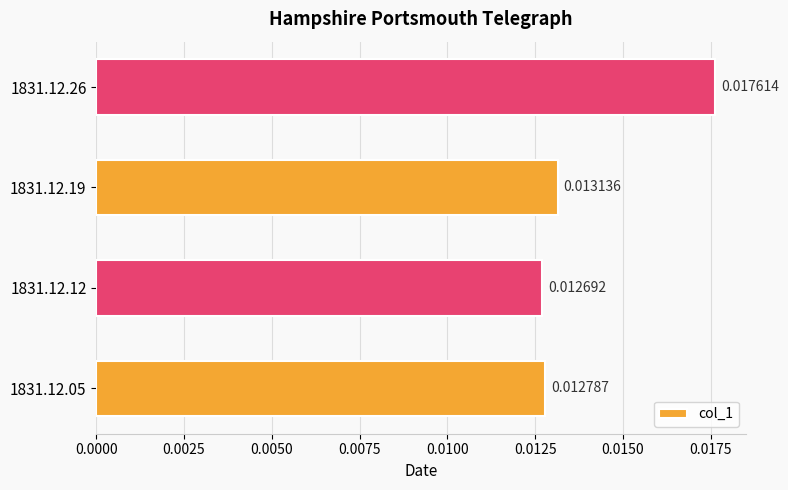

Which has a higher value, 1831.12.05 or 1831.12.26?

1831.12.26